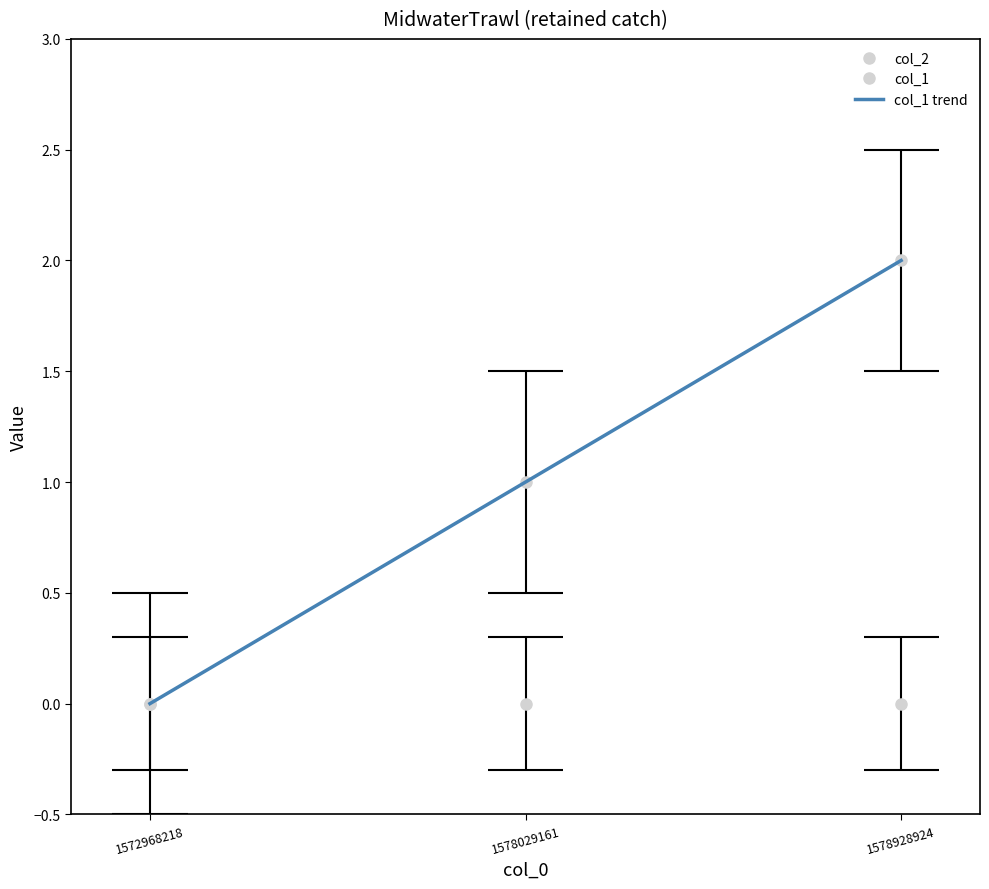

Between 1578928924 and 1572968218, which is larger?

1578928924